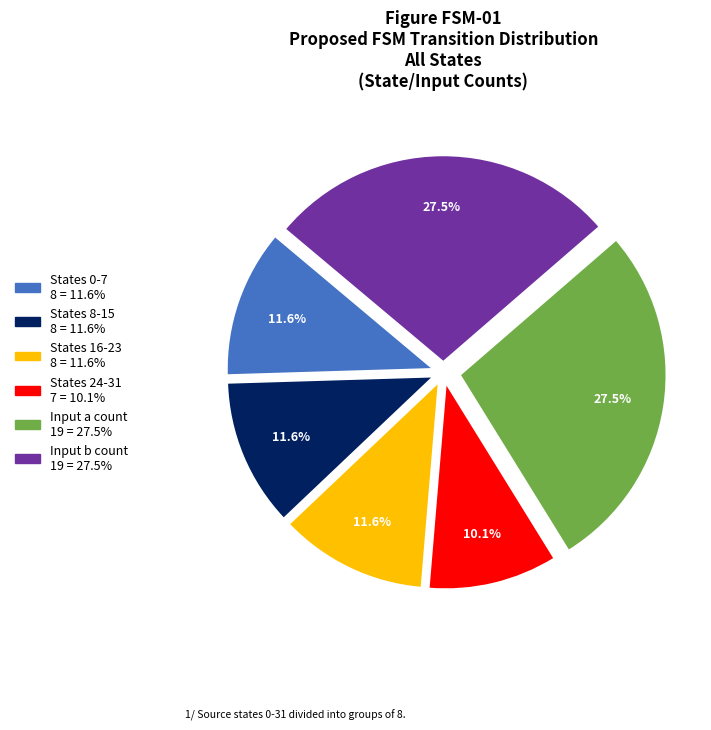

Is there any slice that represents more than half of the pie?

No